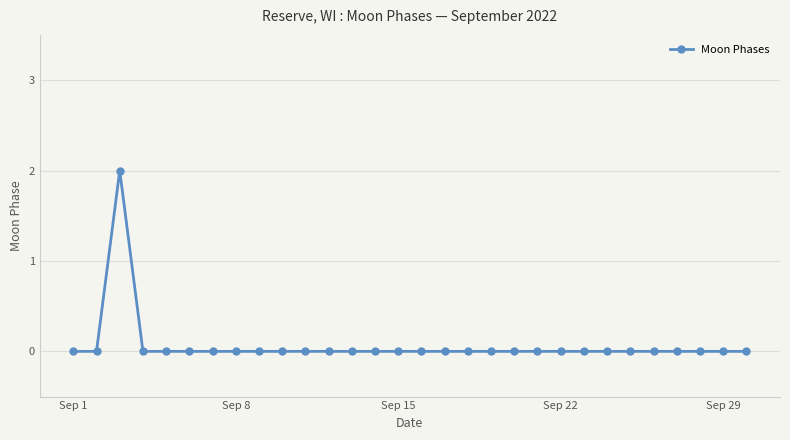

Count the values in the range 0 to 1.

29